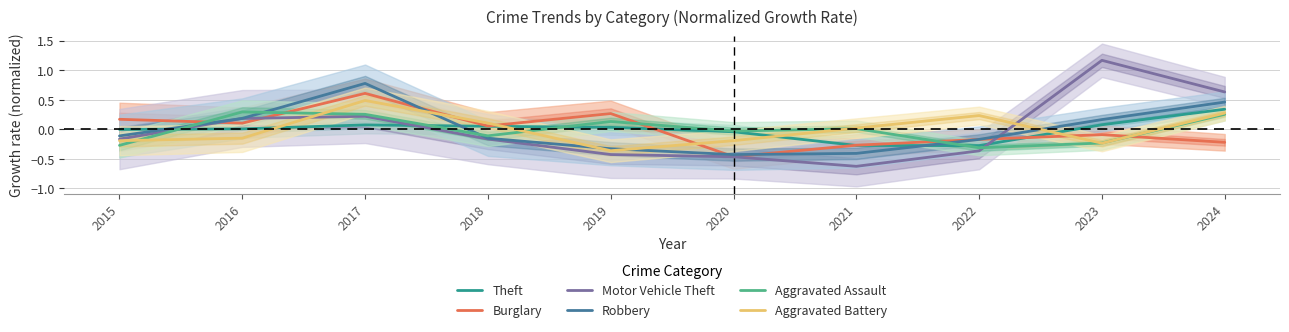

Which series ends up on top after the final intersection of Theft and Motor Vehicle Theft?

Motor Vehicle Theft